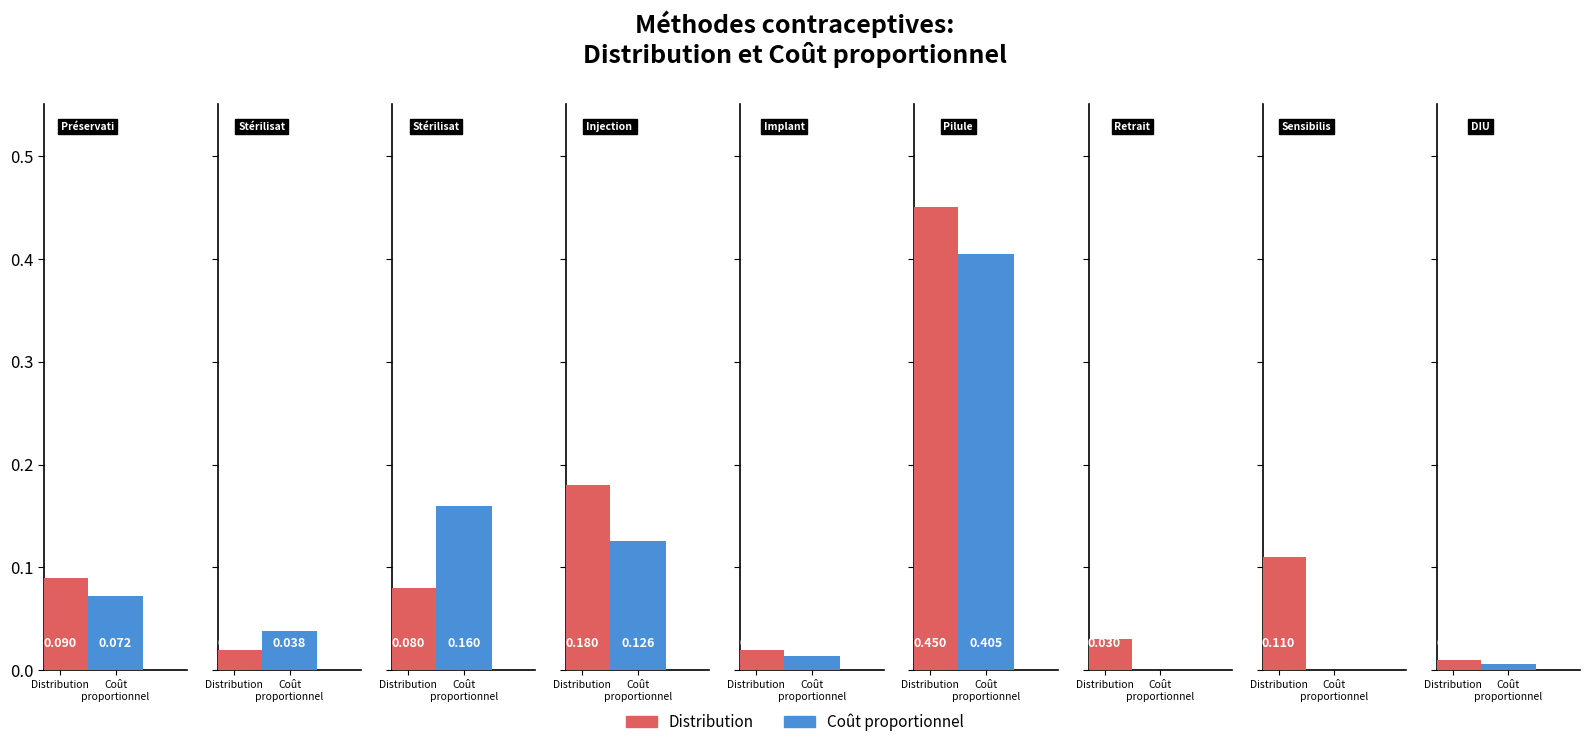

What is the label of the 6th bar from the right?

Injection Depo Provera